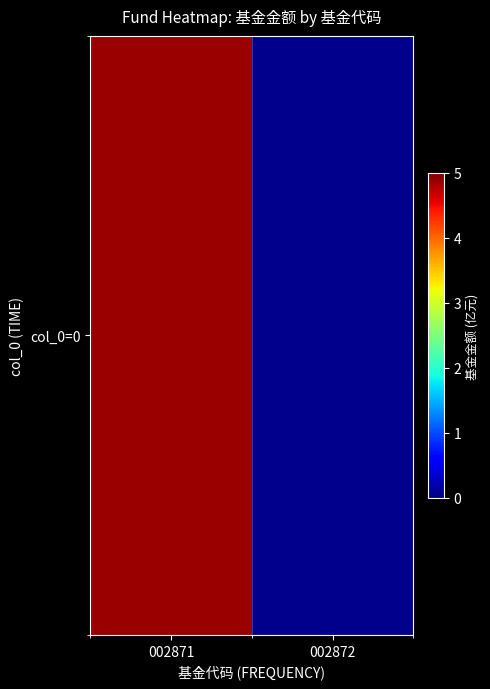

The chart shows a value of 1.5 at 002871. True or false?

False